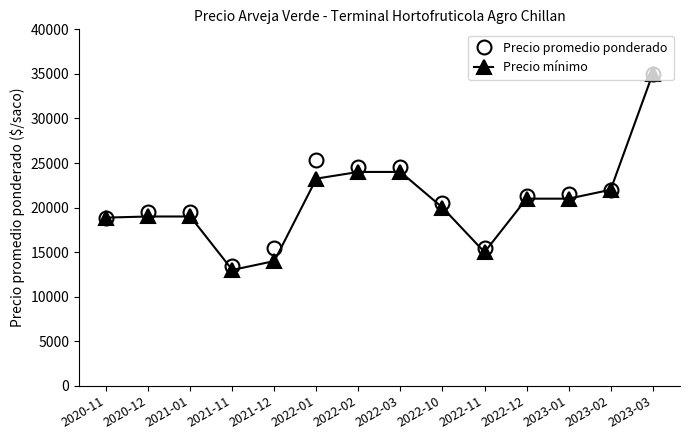

Where do Precio mínimo and Precio promedio ponderado first cross each other?

2020-11 and 2020-12